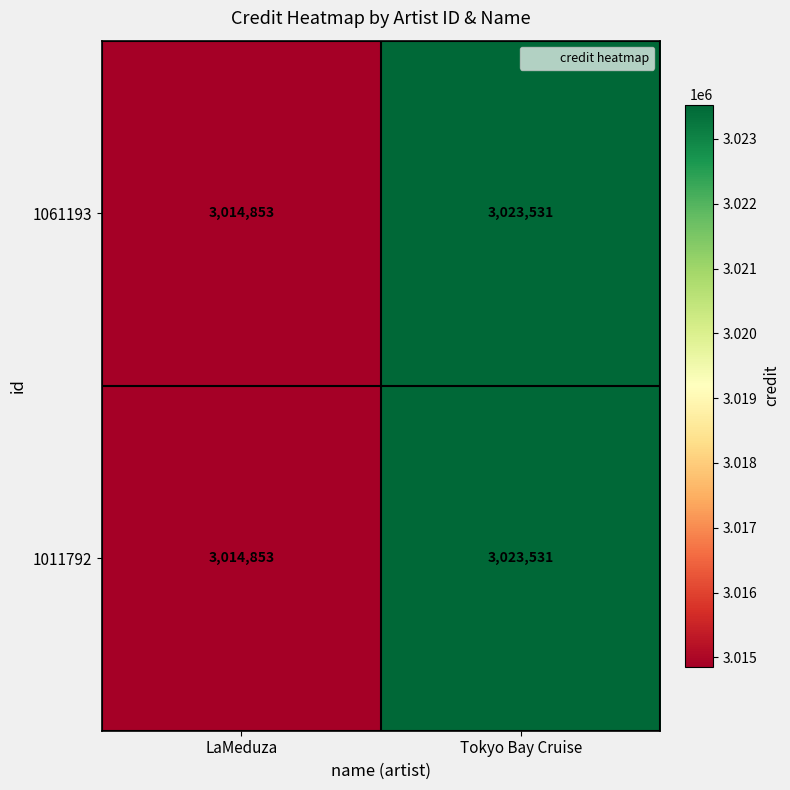

What is the lowest value of the 1011792 series?

3014853